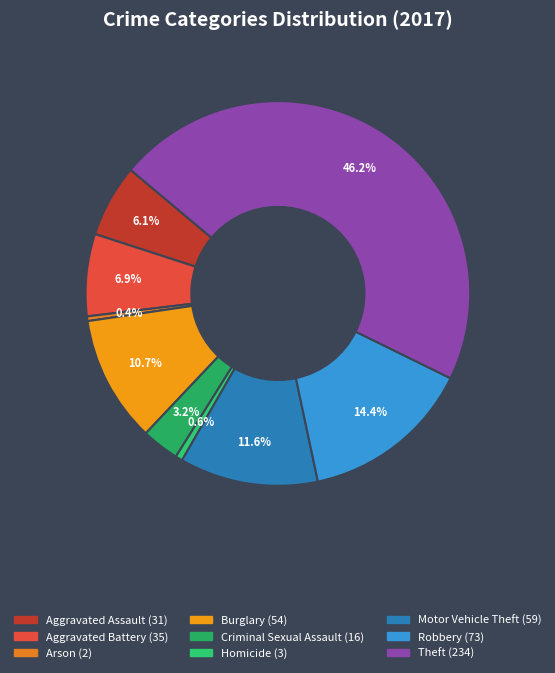

To the nearest percent, what is the difference between the Burglary and Homicide slice percentages?

10%